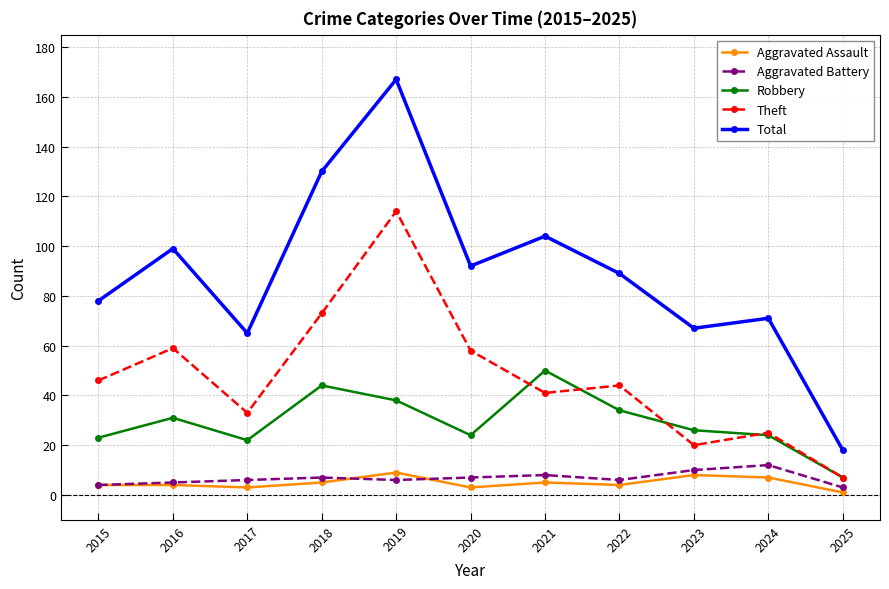

What is the difference between the second highest and minimum values in the Theft series?

66